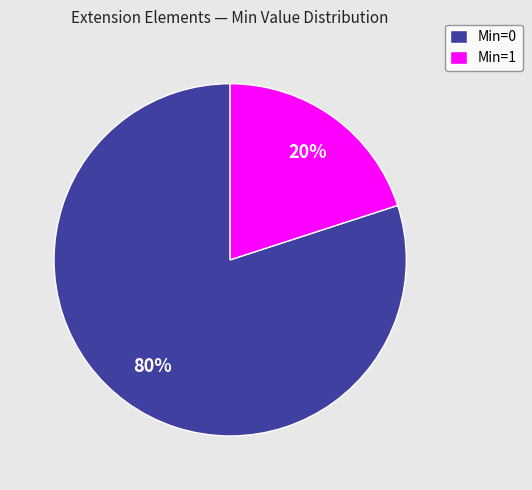

Which category accounts for the majority?

Min=0